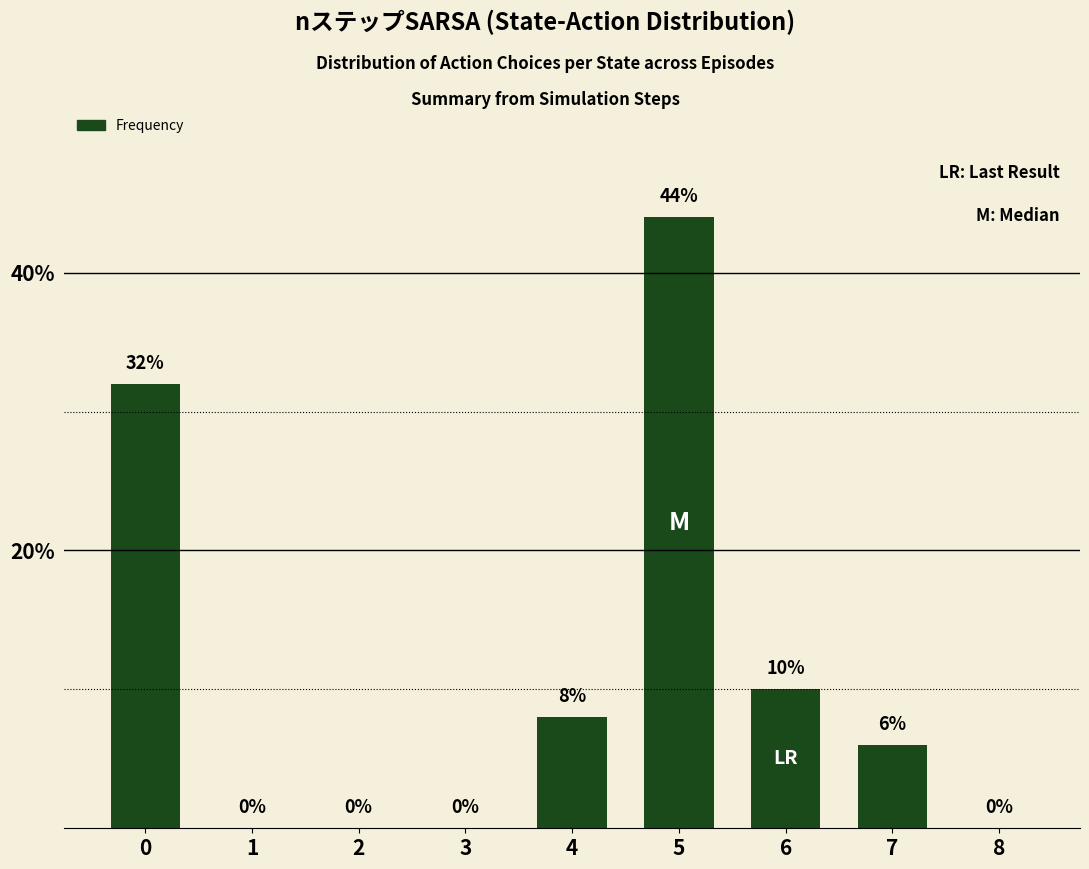

Count the number of data series in this chart.

1